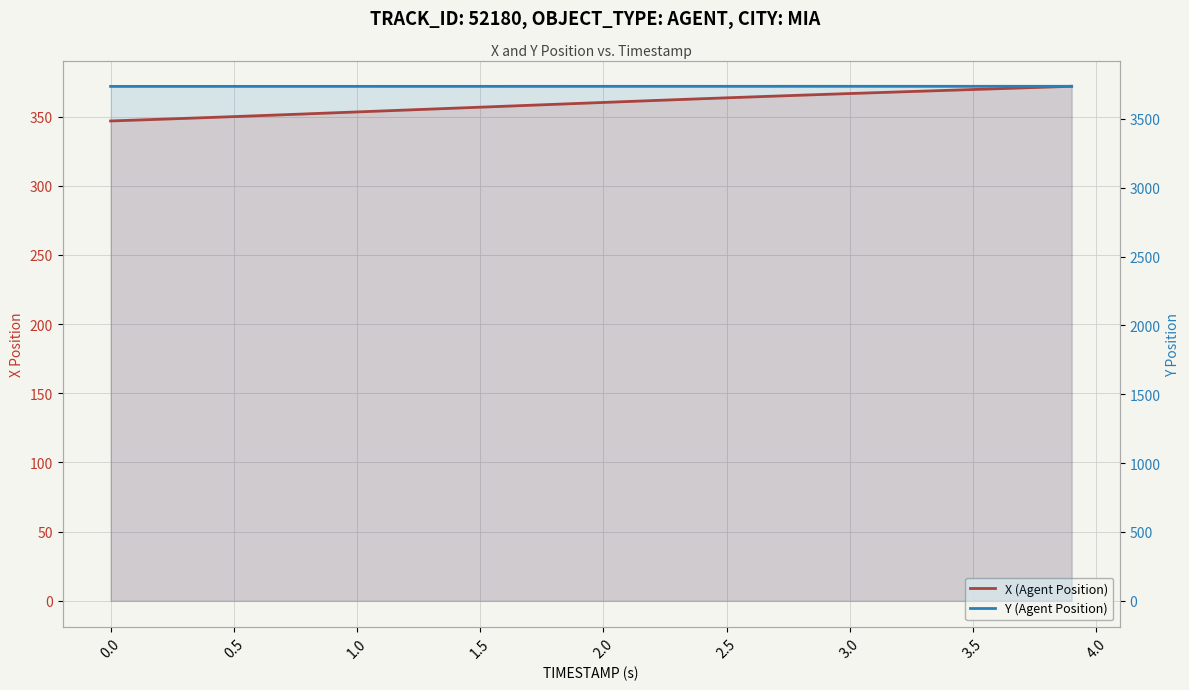

What is the greatest value displayed?

3736.0